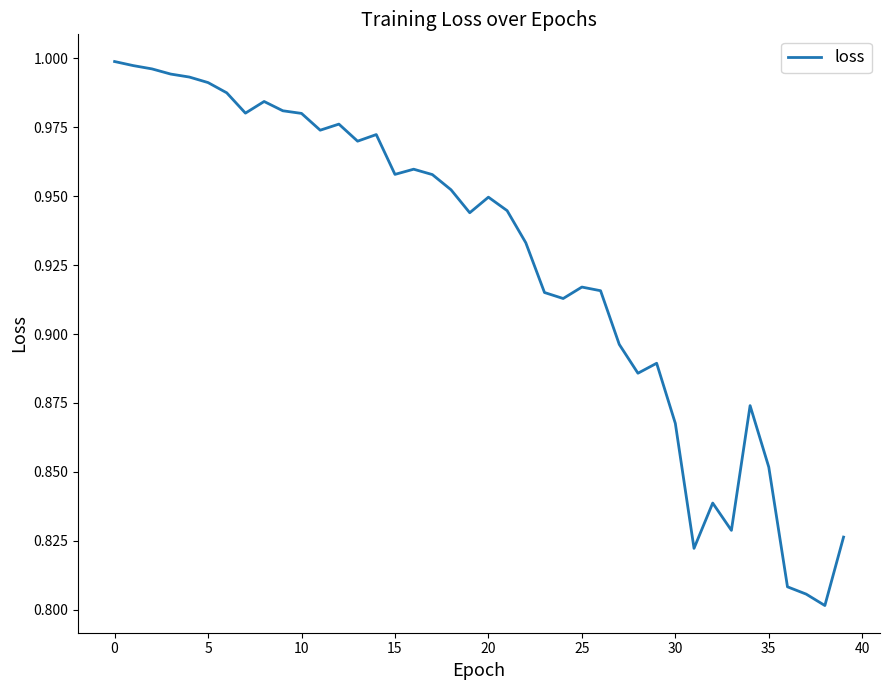

Does the chart display data point markers on the line(s)?

No